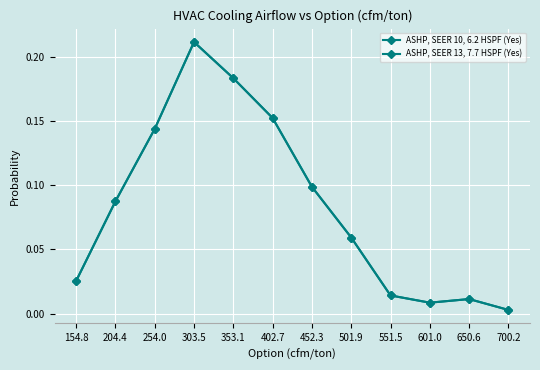

Rank the series at 154.8 from lowest to highest value.

ASHP, SEER 10, 6.2 HSPF (Yes), ASHP, SEER 13, 7.7 HSPF (Yes)